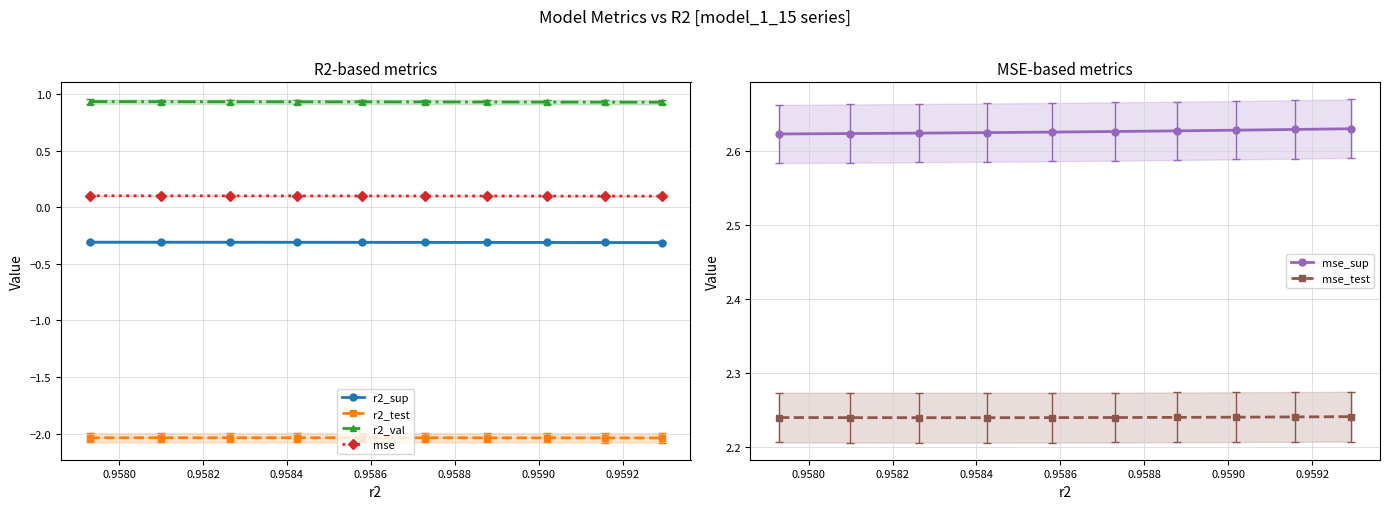

True or false: r2_sup and r2_val cross at least once.

False